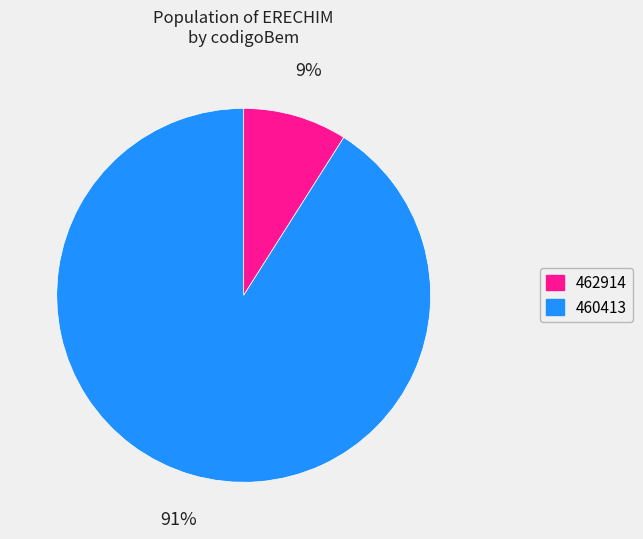

True or false: 462914 accounts for 1% of the total.

False